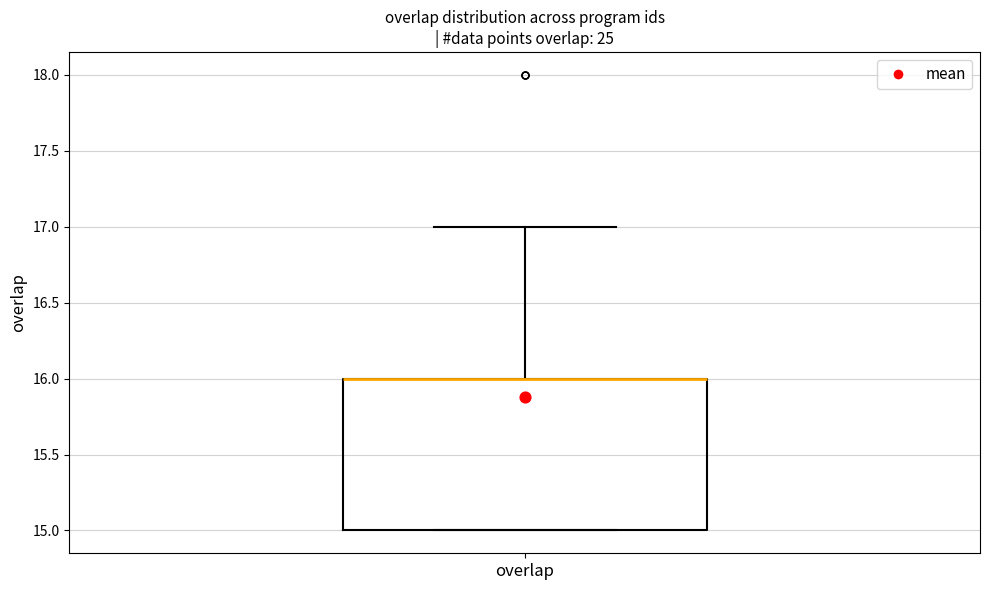

Where does the upper whisker of the box for overlap end on the y-axis? The values are not printed on the chart, so give them approximately, as read against the axis.

17